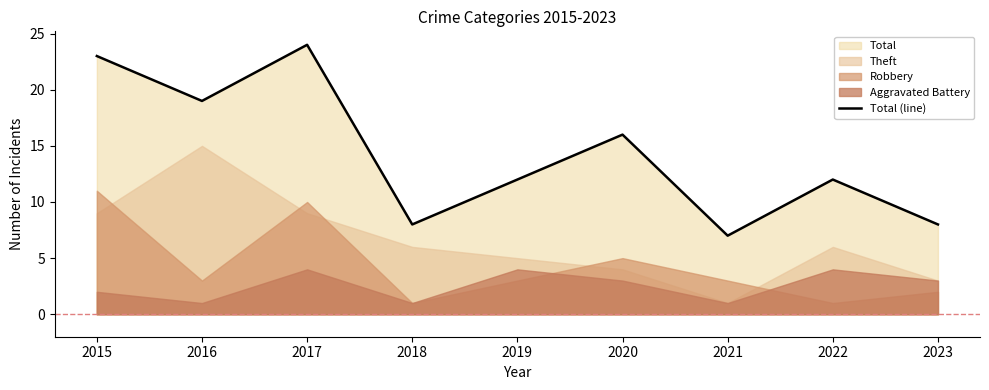

Where is the data nearest to the value 15?

2020